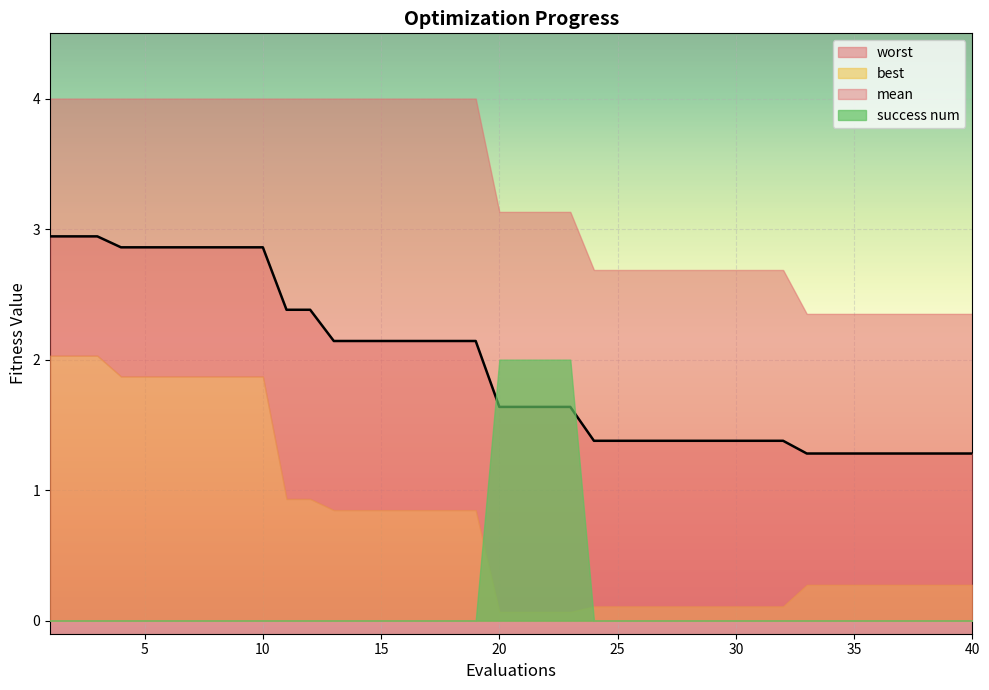

At how many categories does at least one series exceed 1?

40